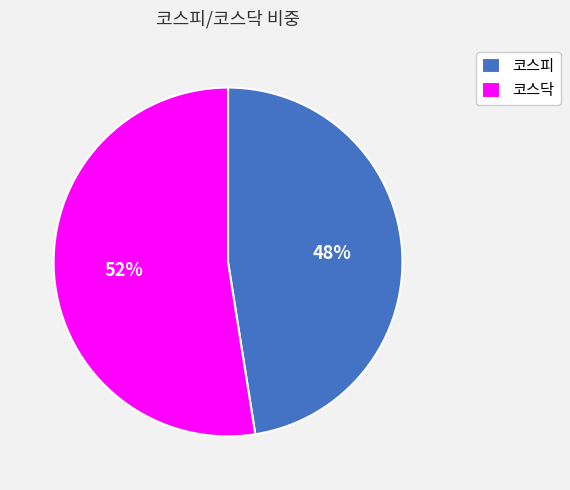

What is the majority slice?

코스닥